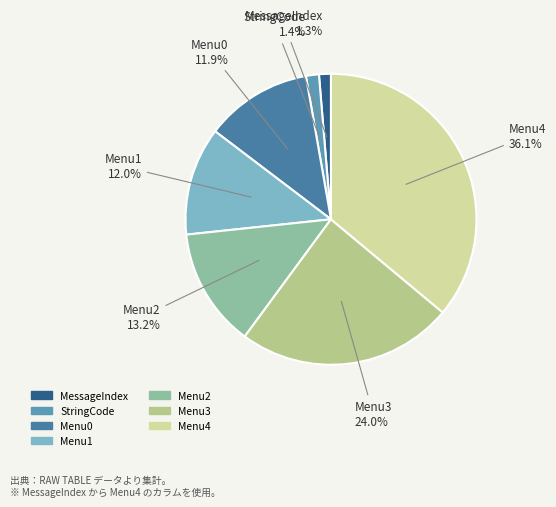

Which category has the biggest portion of the pie?

Menu4